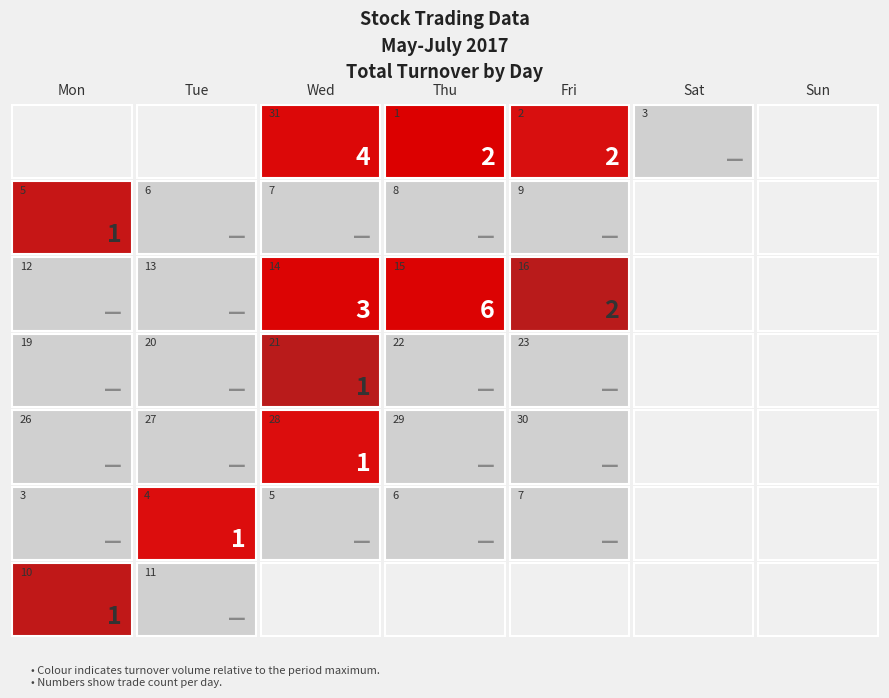

Reading left to right, list all the values displayed in this chart.

RD: 1	1	-1	0	0	0	0	0	0	0	0	0	1	-1	0	0	0	0	0	0	0	0	0	0	0	0	0	0	0	0	0
TV: 56000	78000	40000	0	22000	0	0	0	0	0	0	66000	66000	6000	0	0	6000	0	0	0	0	50000	0	0	0	50000	0	0	0	19000	0
TC: 4	2	2	0	1	0	0	0	0	0	0	3	6	2	0	0	1	0	0	0	0	1	0	0	0	1	0	0	0	1	0
TO: 138070	191620	92400	0	48180	0	0	0	0	0	0	160700	168860	14610	0	0	13800	0	0	0	0	103500	0	0	0	106500	0	0	0	32870	0